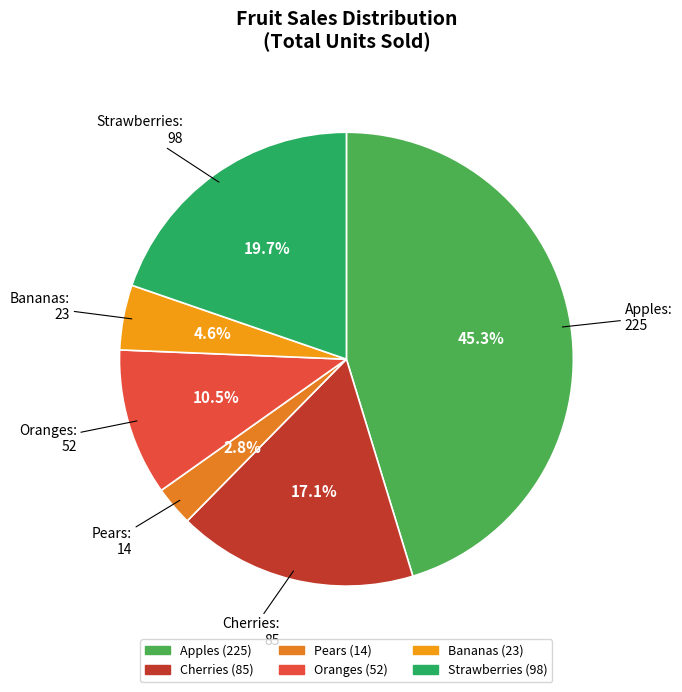

Is it true that Cherries is 17% of the pie?

True